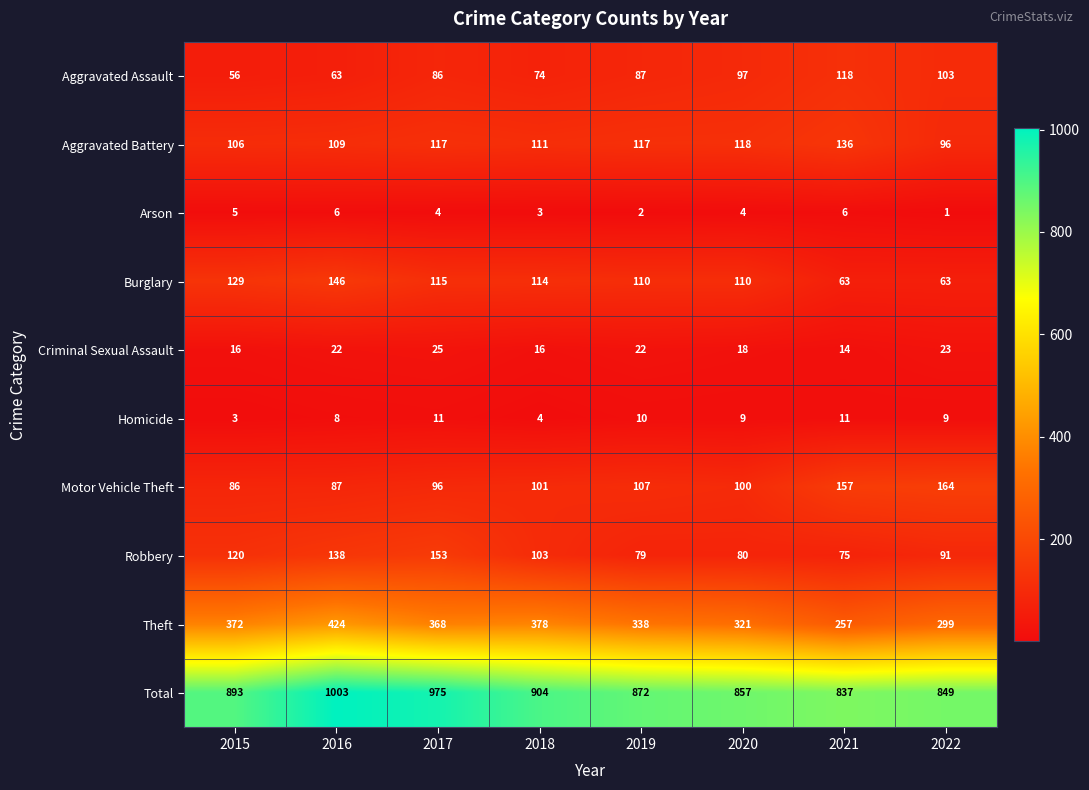

What is the difference between the maximum and minimum values in the Motor Vehicle Theft series?

78